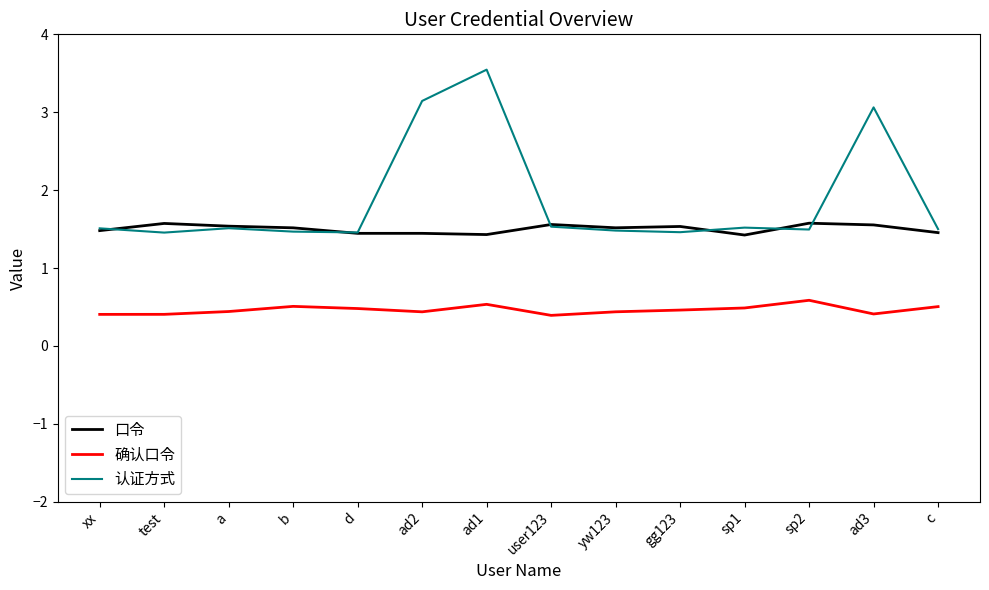

At which category does the chart reach its peak across all series?

ad1